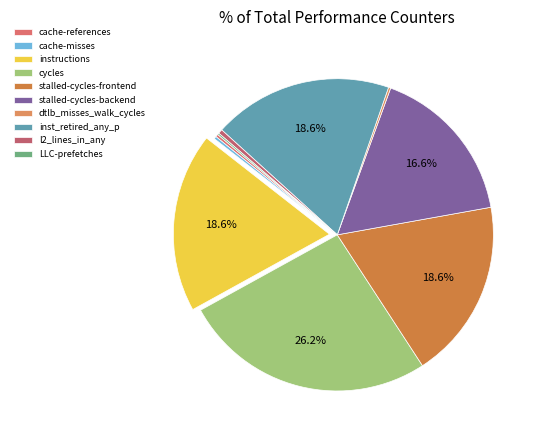

What is the smallest slice in the pie chart?

LLC-prefetches